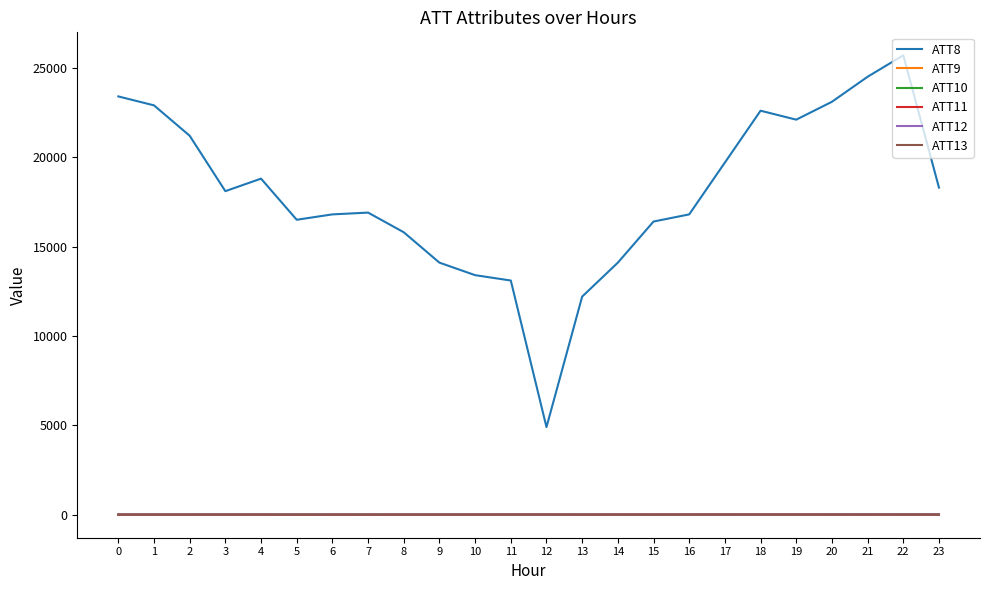

Does the chart display data point markers on the line(s)?

No